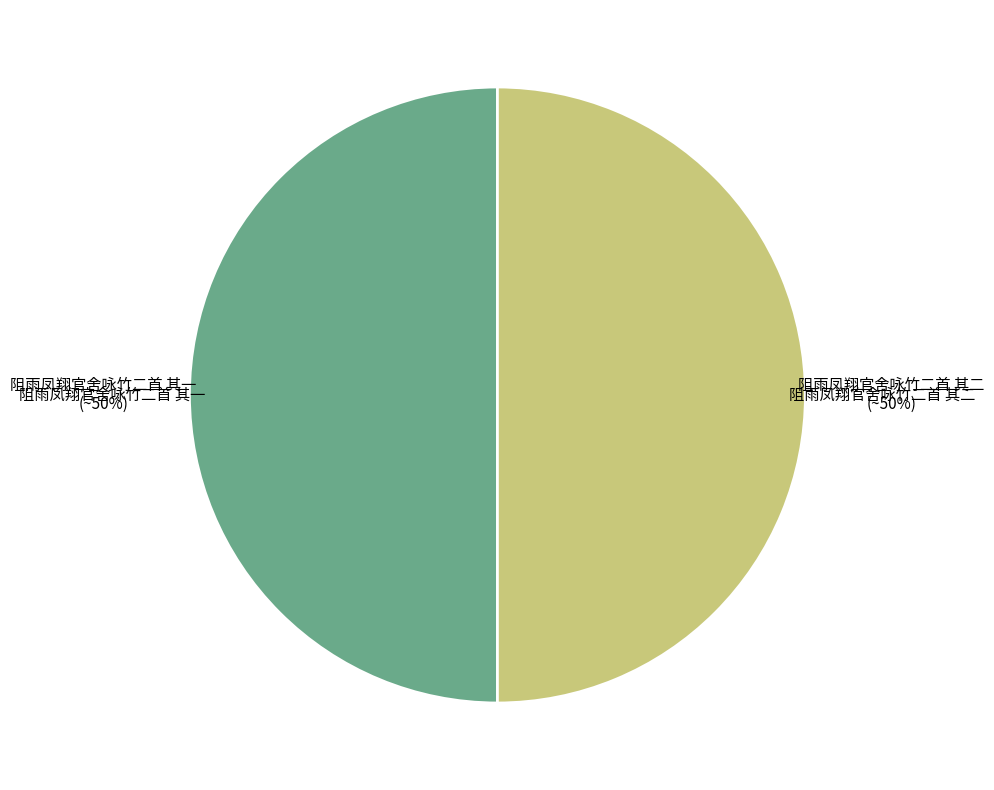

To the nearest percent, what is the average slice percentage?

50%